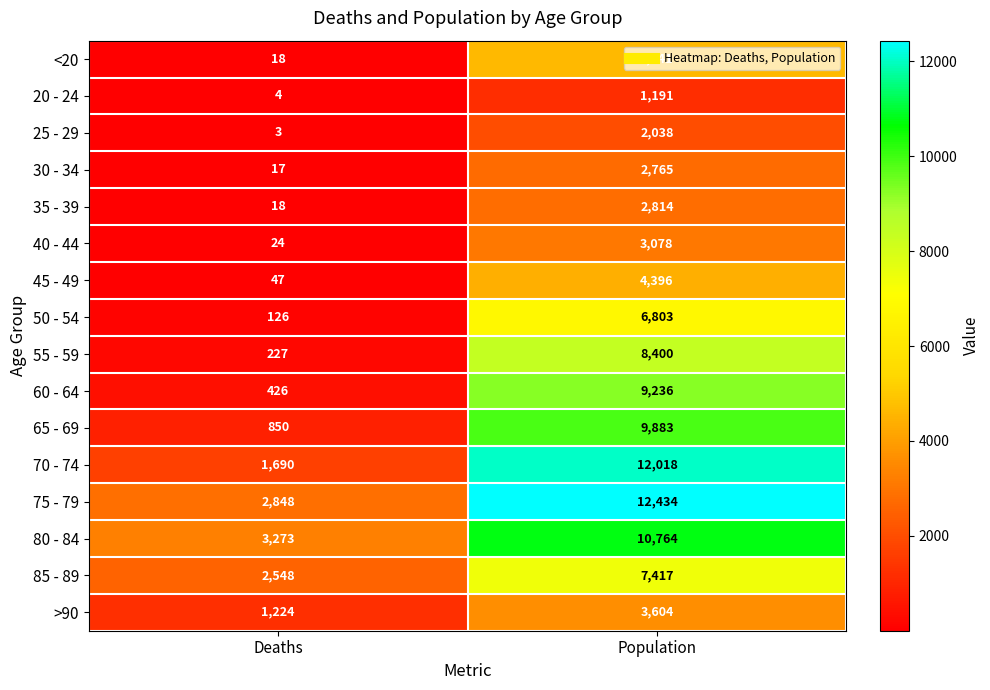

Rank the series by their maximum value, from highest to lowest.

75 - 79, 70 - 74, 80 - 84, 65 - 69, 60 - 64, 55 - 59, 85 - 89, 50 - 54, <20, 45 - 49, >90, 40 - 44, 35 - 39, 30 - 34, 25 - 29, 20 - 24